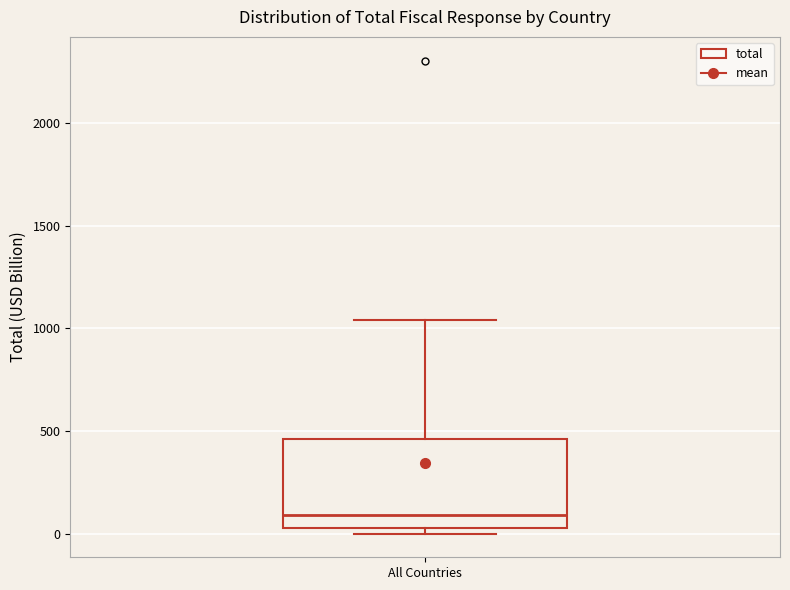

Read this box plot against the y-axis: the position of the median line, the range covered by the box, and the ends of both whiskers. The values are not printed on the chart, so give them approximately, as read against the axis.

median 100, box 50 to 450, whiskers 0 to 1050